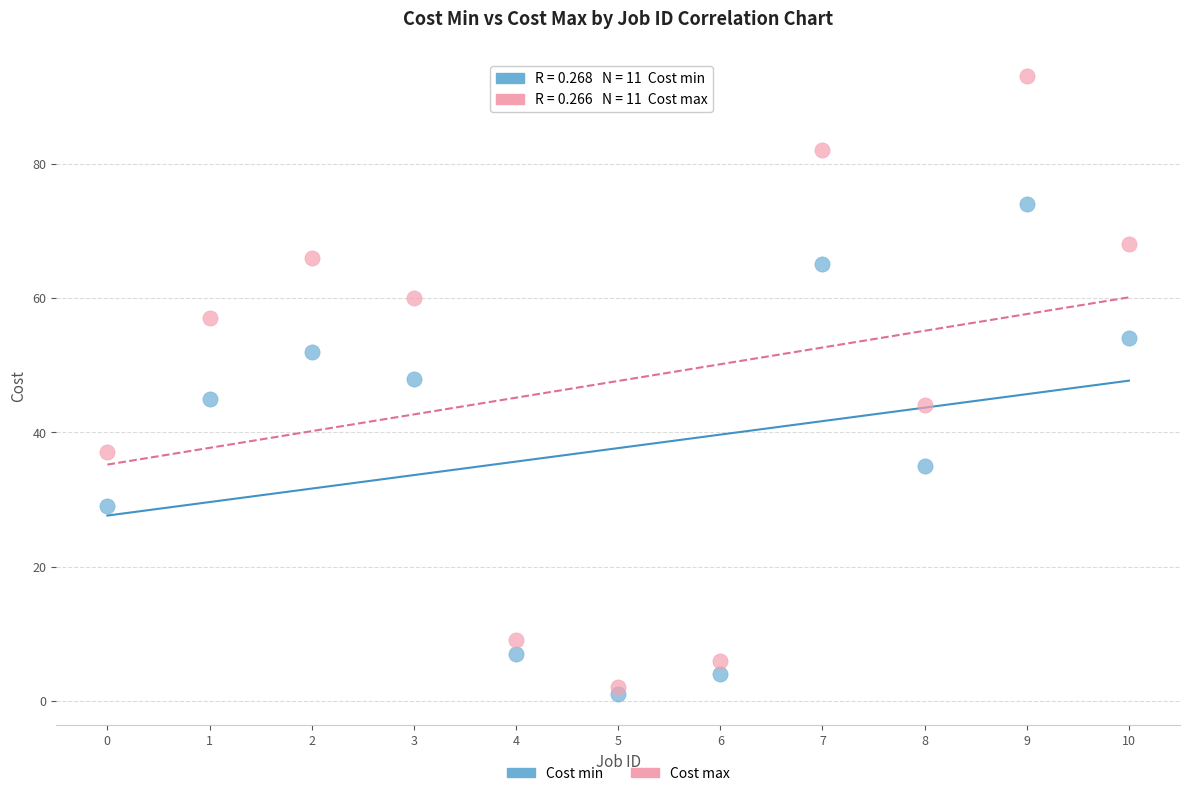

What are all the series names shown in the legend?

Cost min, Cost max